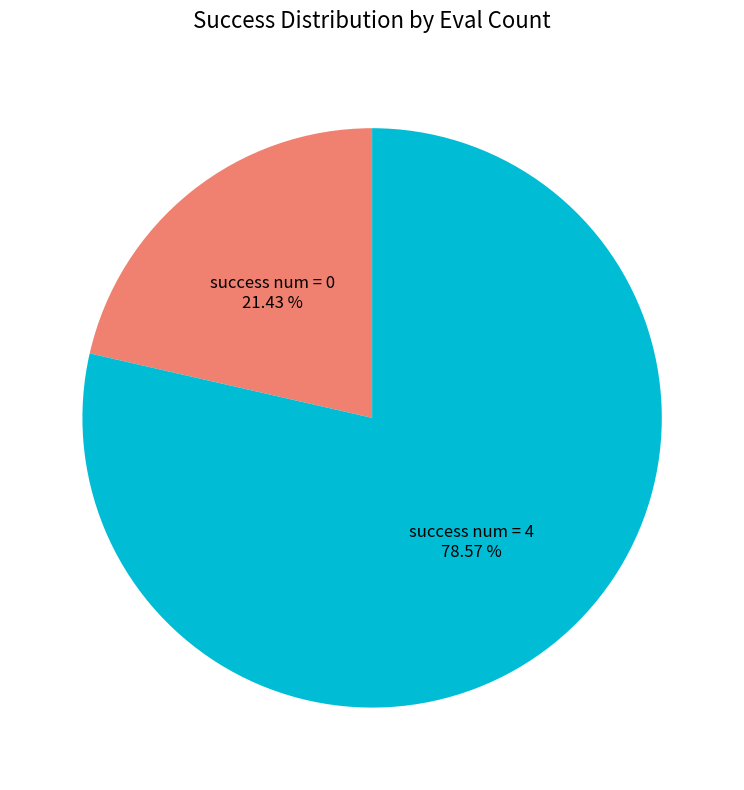

Combined, what portion of the pie is success num = 0 and success num = 4?

100.0%